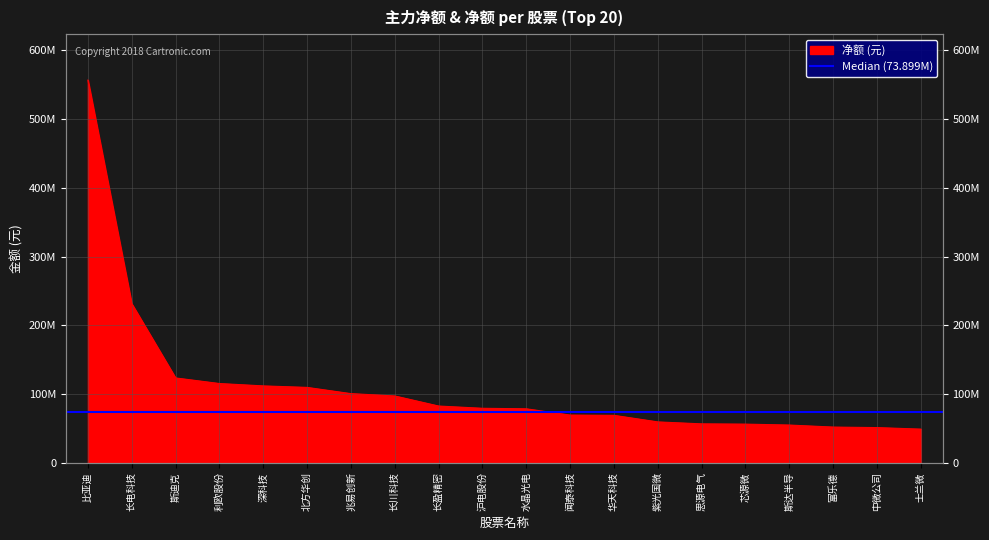

Rank the categories by value from lowest to highest.

士兰微, 中微公司, 富乐德, 斯达半导, 芯源微, 思源电气, 紫光国微, 华天科技, 闻泰科技, 水晶光电, 沪电股份, 长盈精密, 长川科技, 兆易创新, 北方华创, 深科技, 利欧股份, 斯迪克, 长电科技, 比亚迪